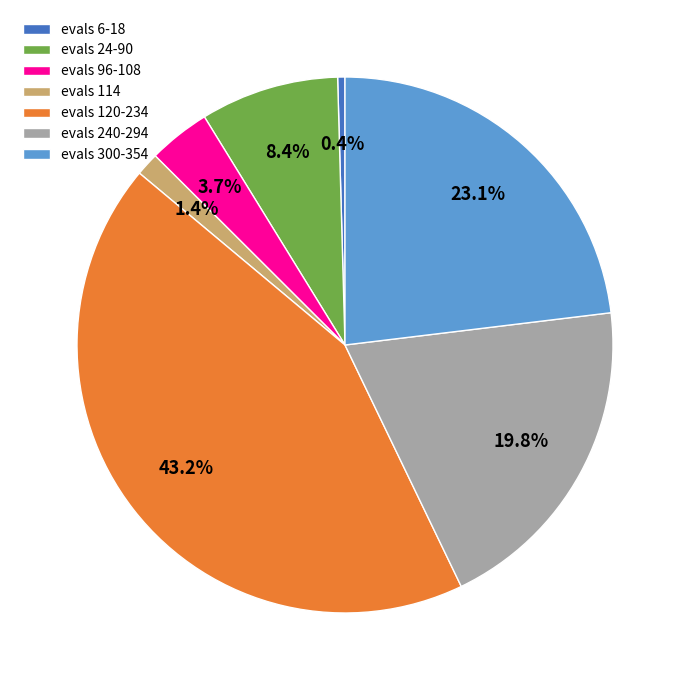

What is the largest slice in the pie chart?

evals 120-234